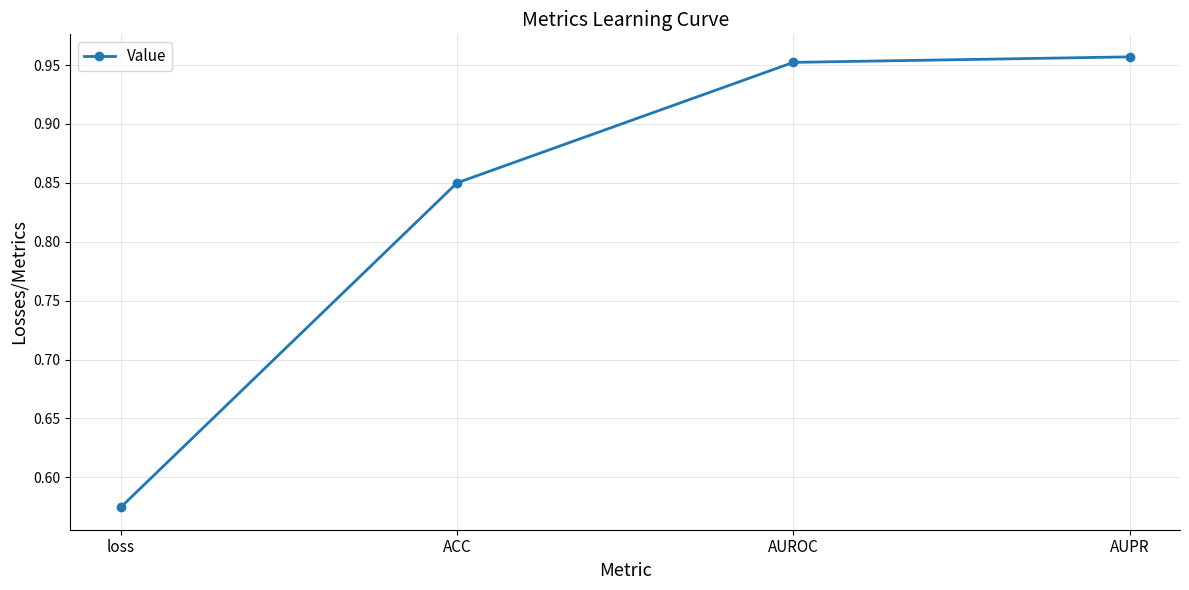

What is the average value?

0.8